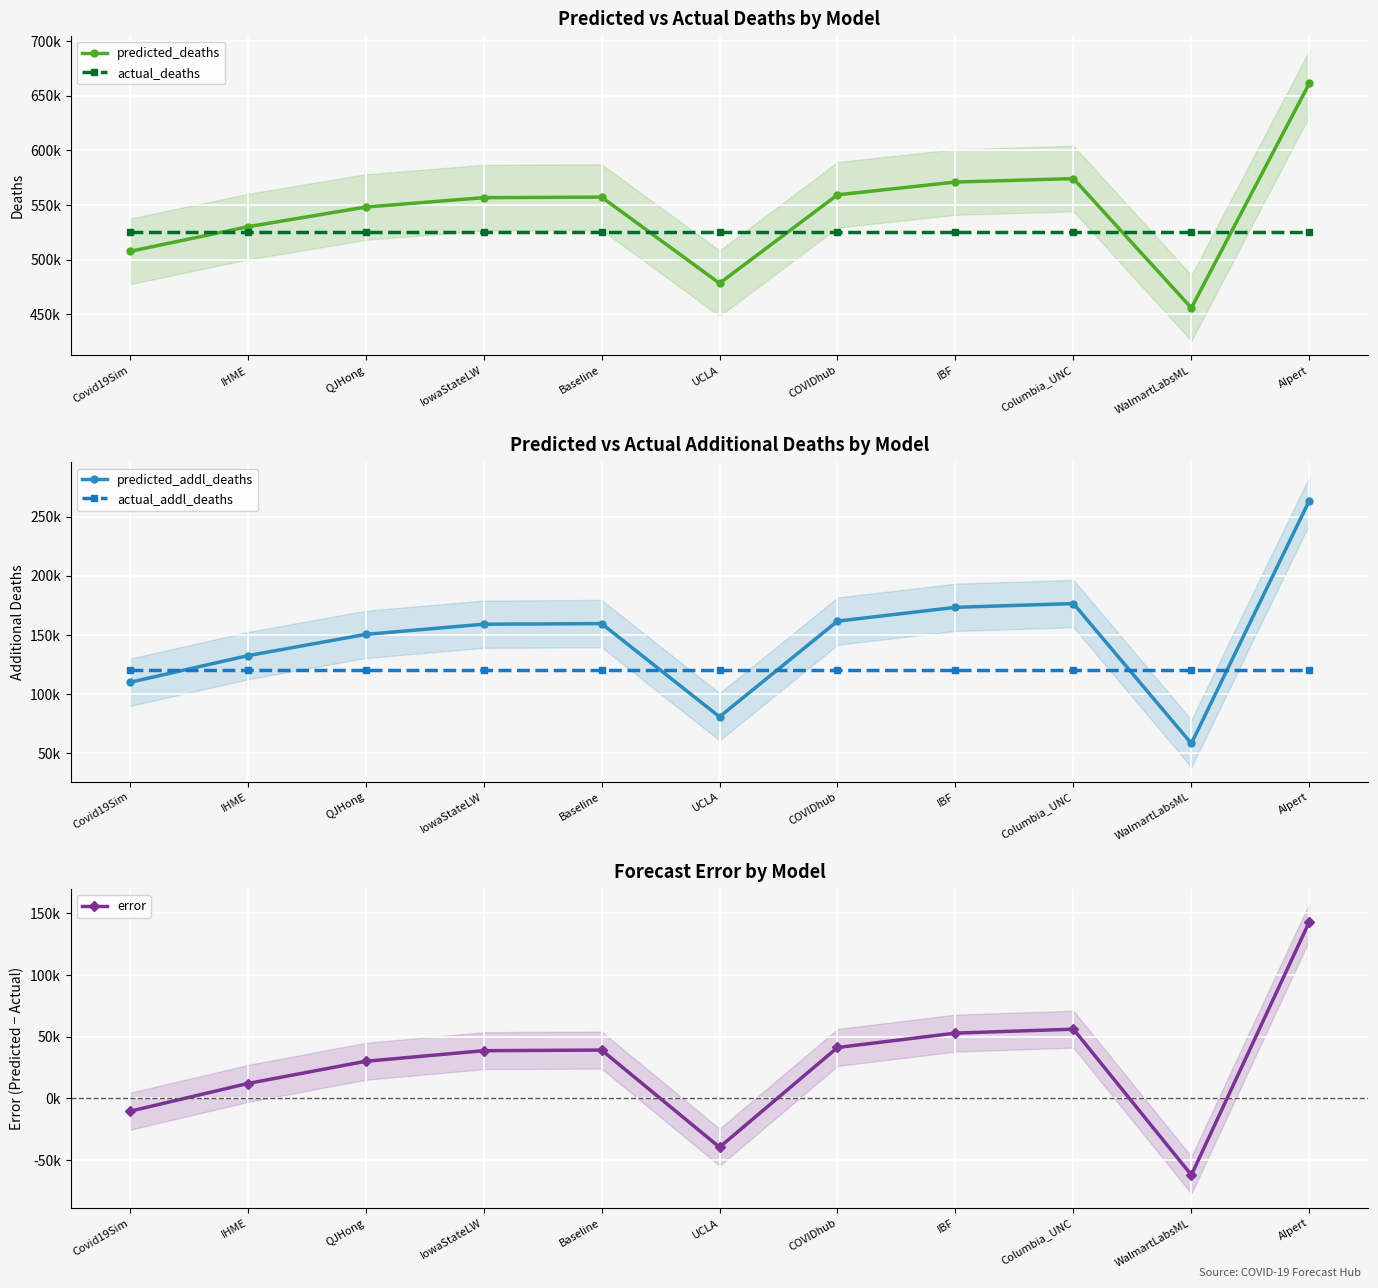

Where is the first local minimum for error?

UCLA